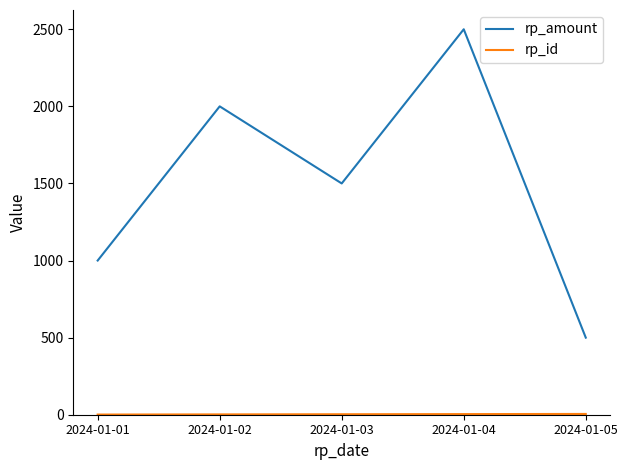

Which category has the lowest value in the rp_amount series?

2024-01-05